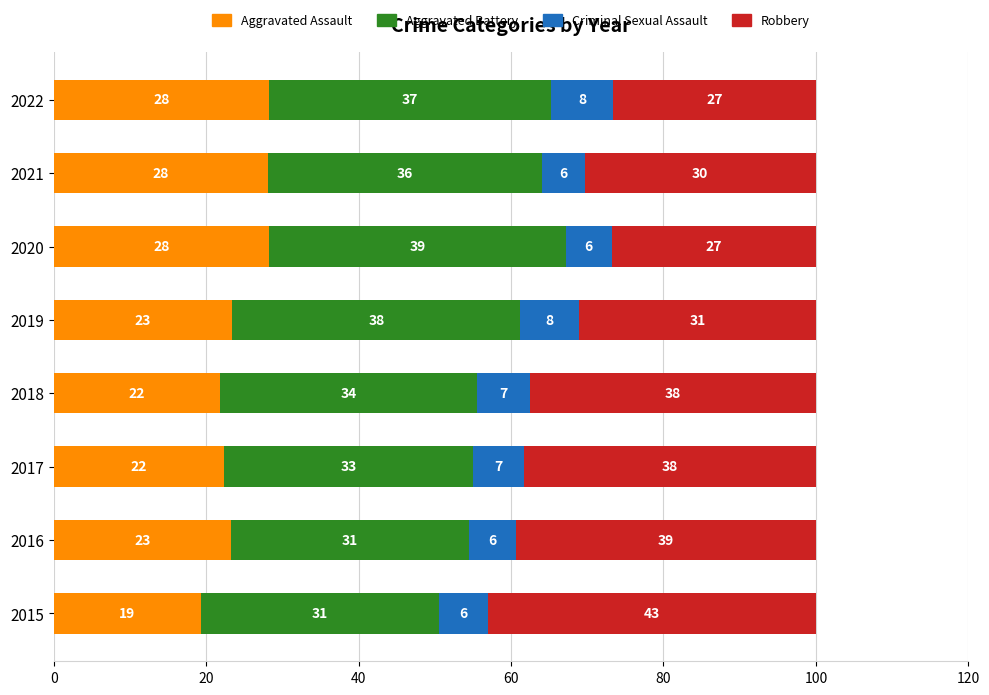

What are all the series names shown in the legend?

Aggravated Assault, Aggravated Battery, Criminal Sexual Assault, Robbery